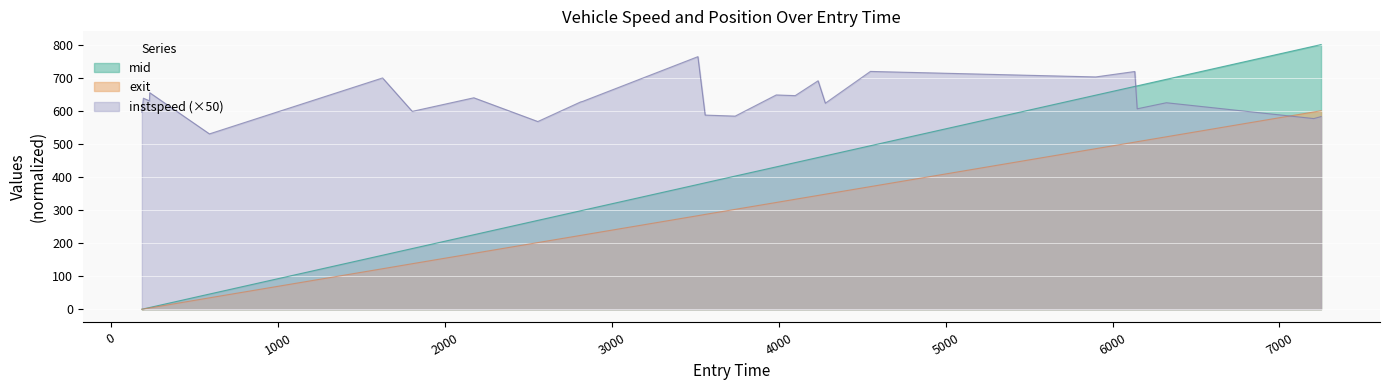

Which series has the largest total across all categories?

instspeed (×50)